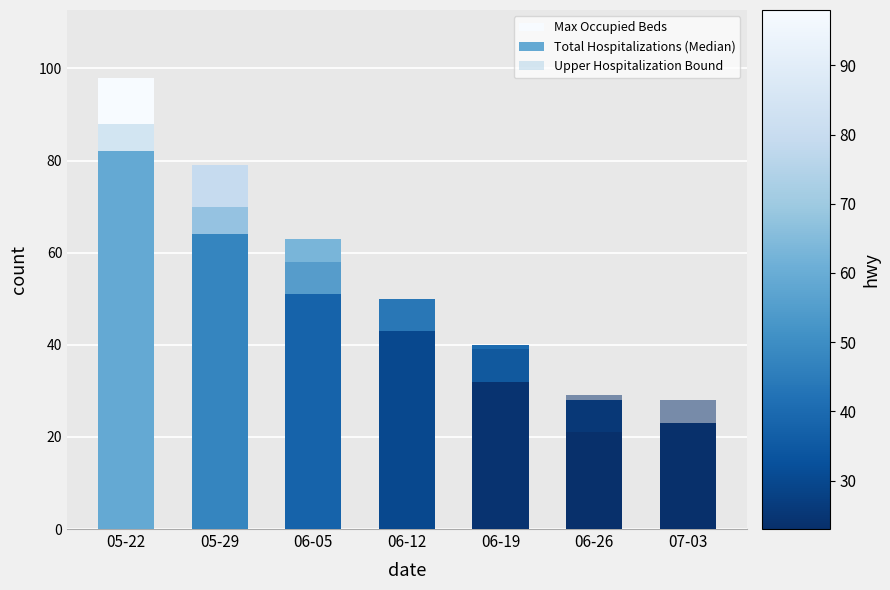

The value of Total Hospitalizations (Median) at 06-26 is 32. True or false?

False